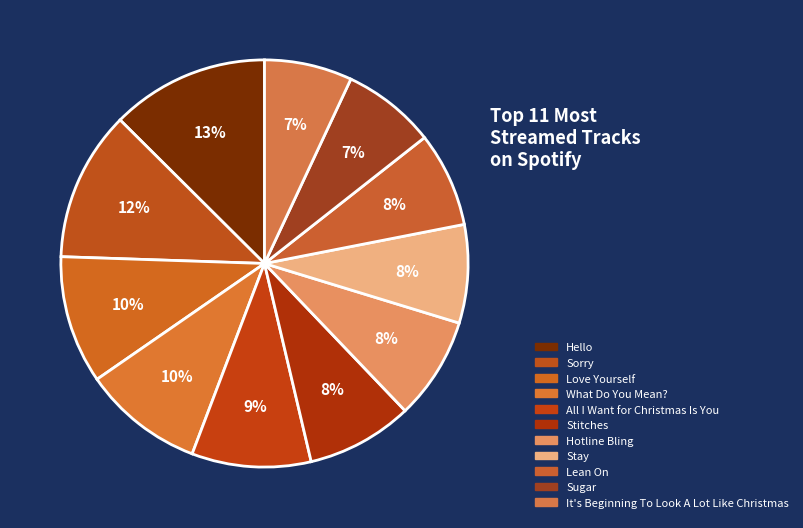

True or false: Lean On accounts for 8% of the total.

True